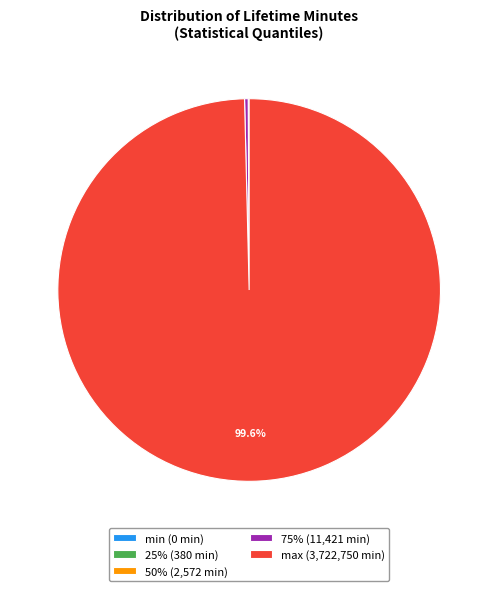

Is there any slice that represents more than half of the pie?

Yes